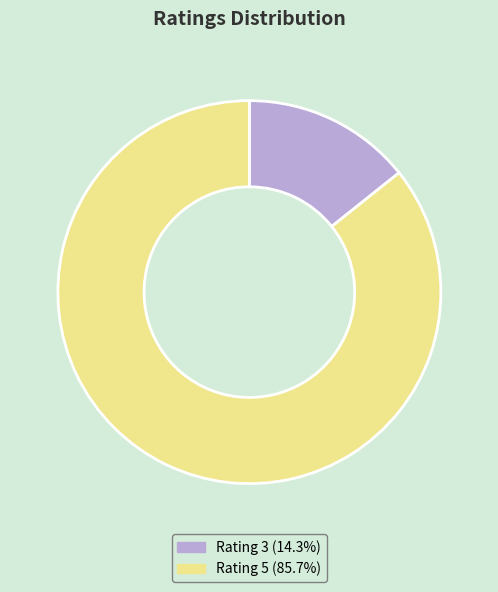

How many segments does this pie chart have?

2